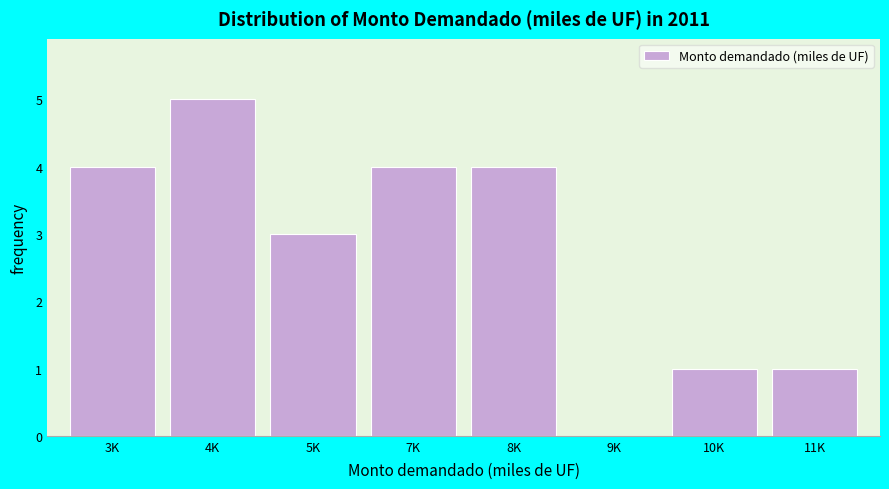

Reading right to left, list all the values displayed in this chart.

11K=1	10K=1	9K=0	8K=4	7K=4	5K=3	4K=5	3K=4